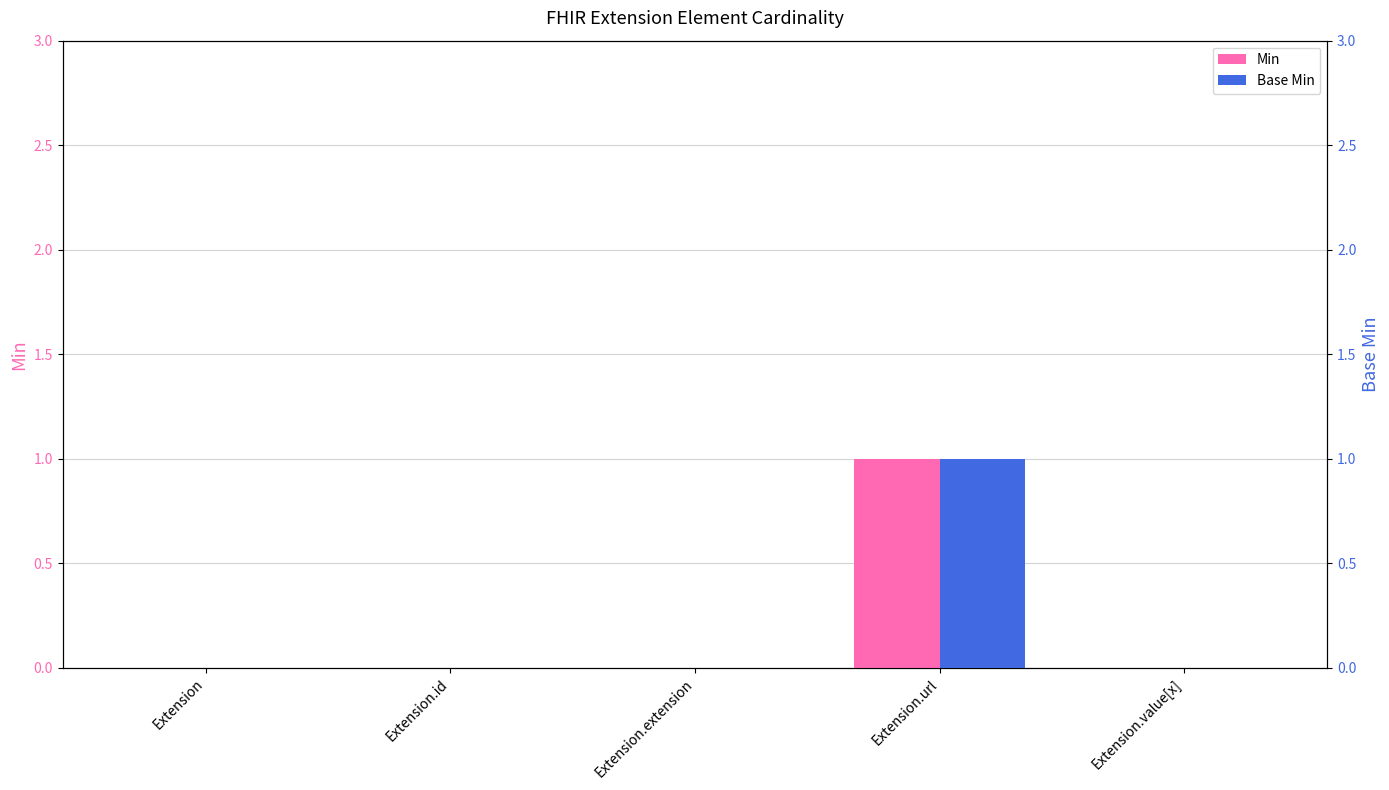

At which label does Base Min reach its minimum?

Extension